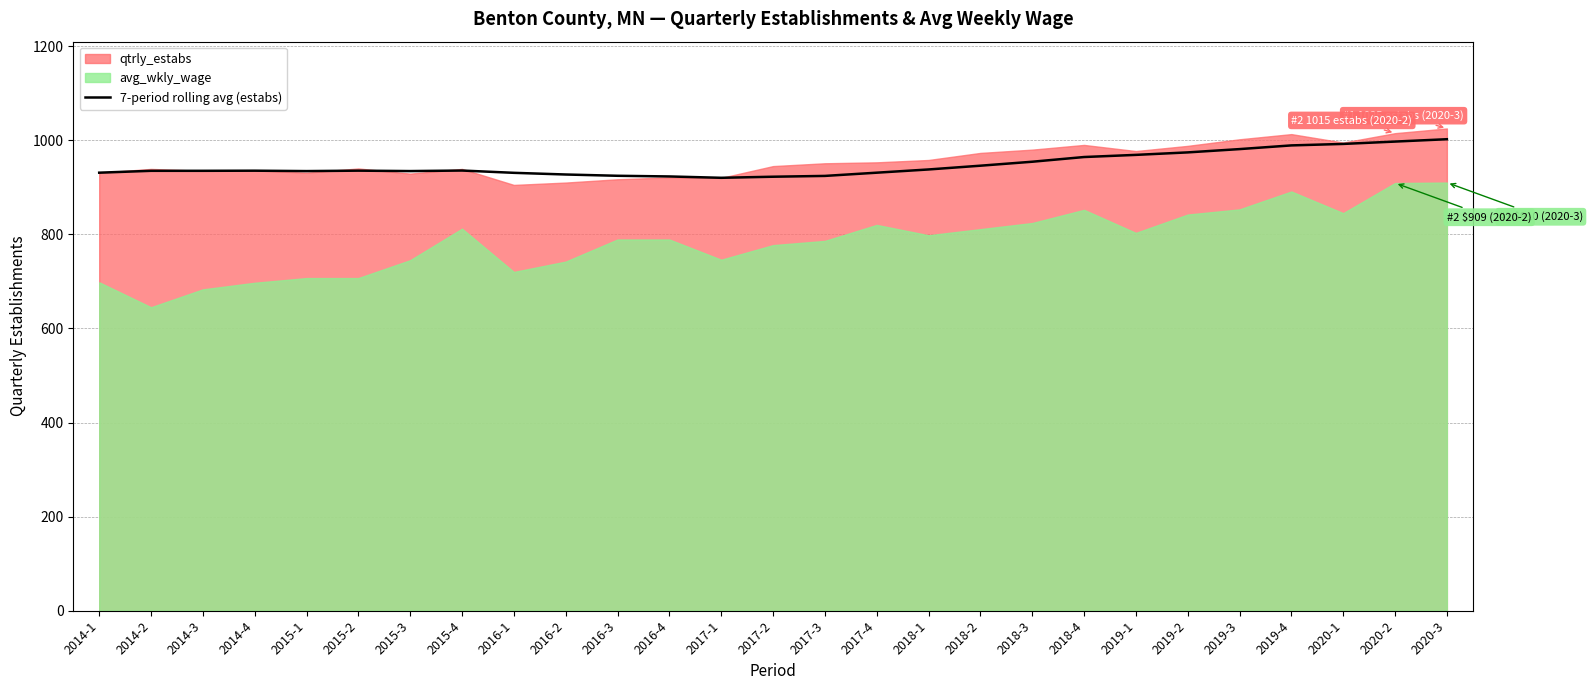

What position from the right is 2015-4?

20